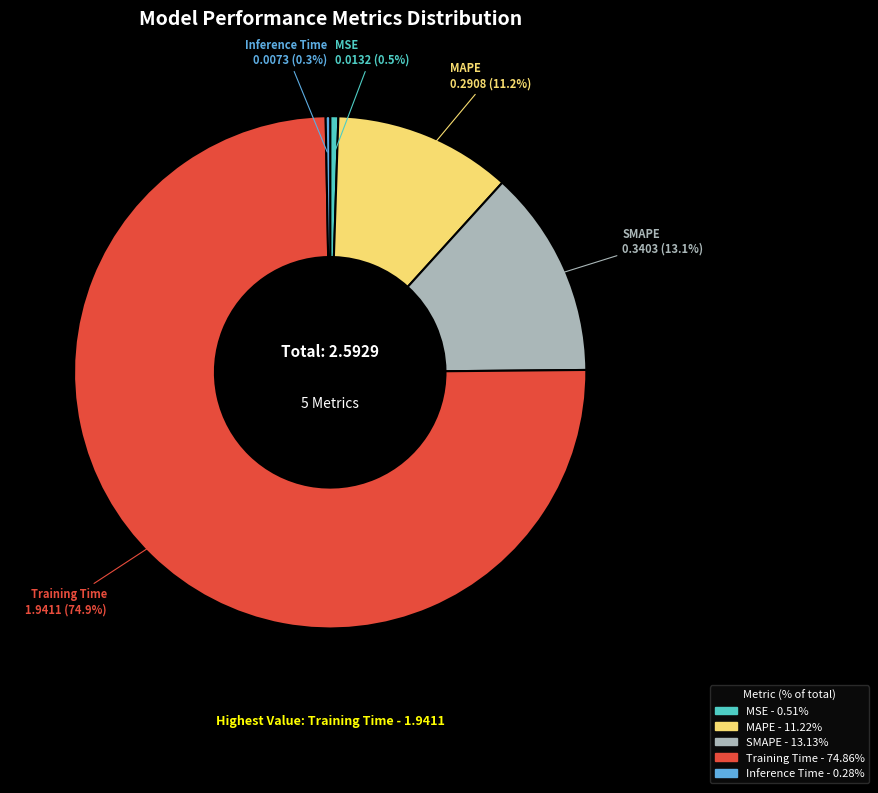

What portion of the pie excludes Training Time?

25.1%